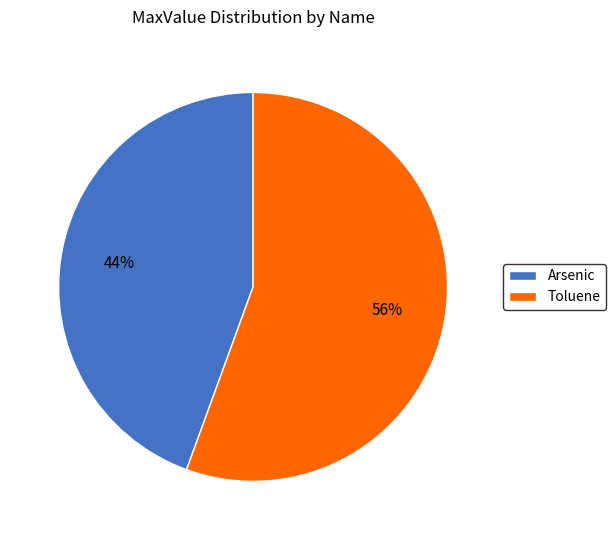

Which slice is the largest?

Toluene